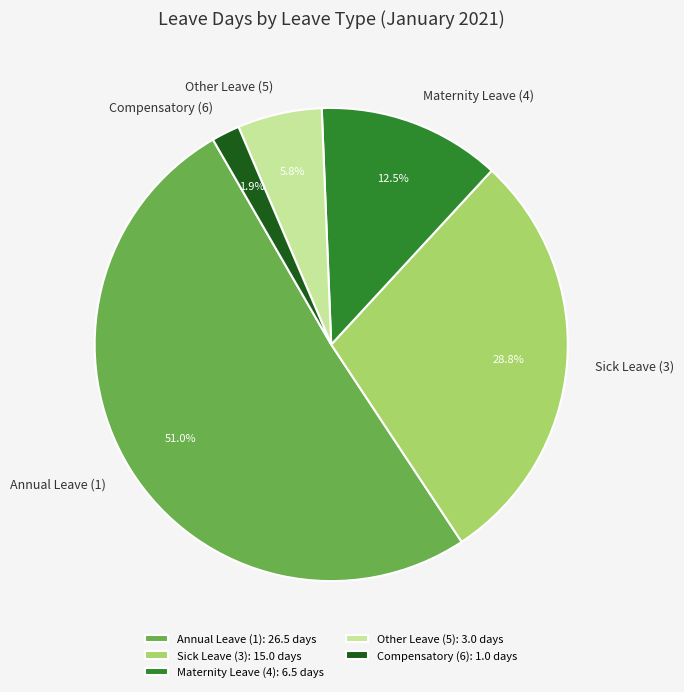

Count the number of slices in the pie.

5